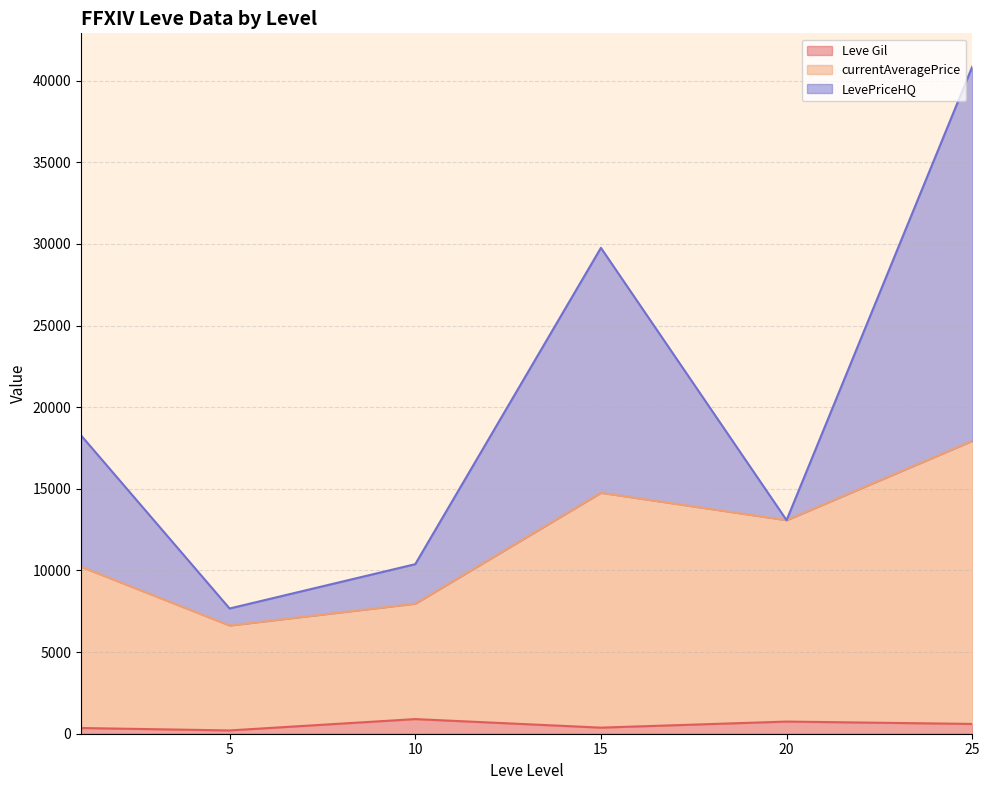

What is the total value across all series at 10?

10383.8